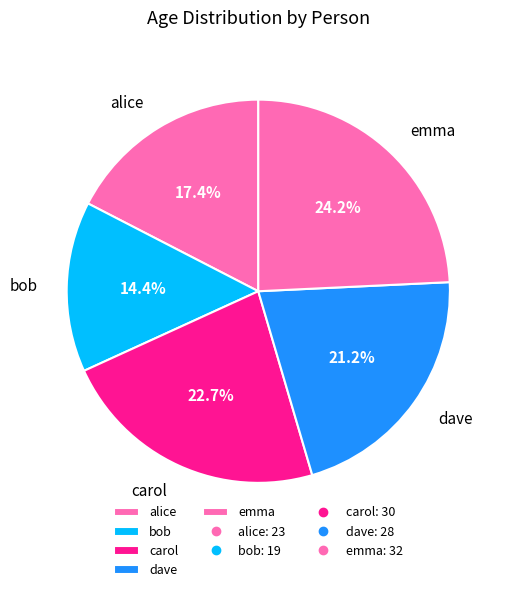

Which category has the biggest portion of the pie?

emma